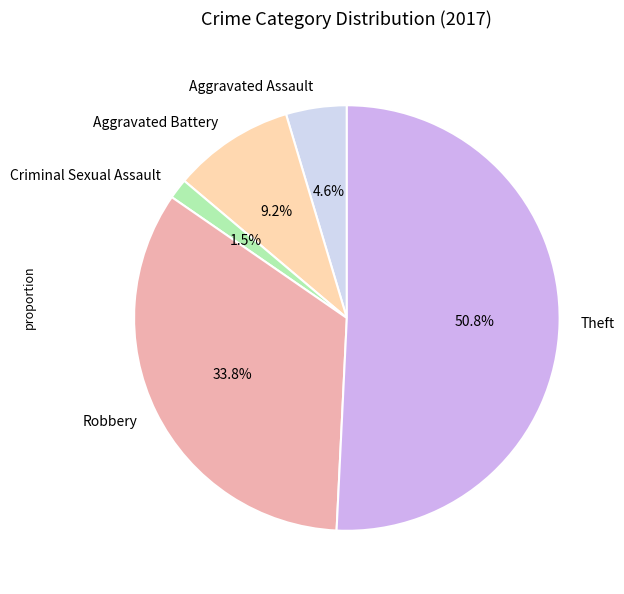

Between Criminal Sexual Assault and Aggravated Battery, which is larger?

Aggravated Battery